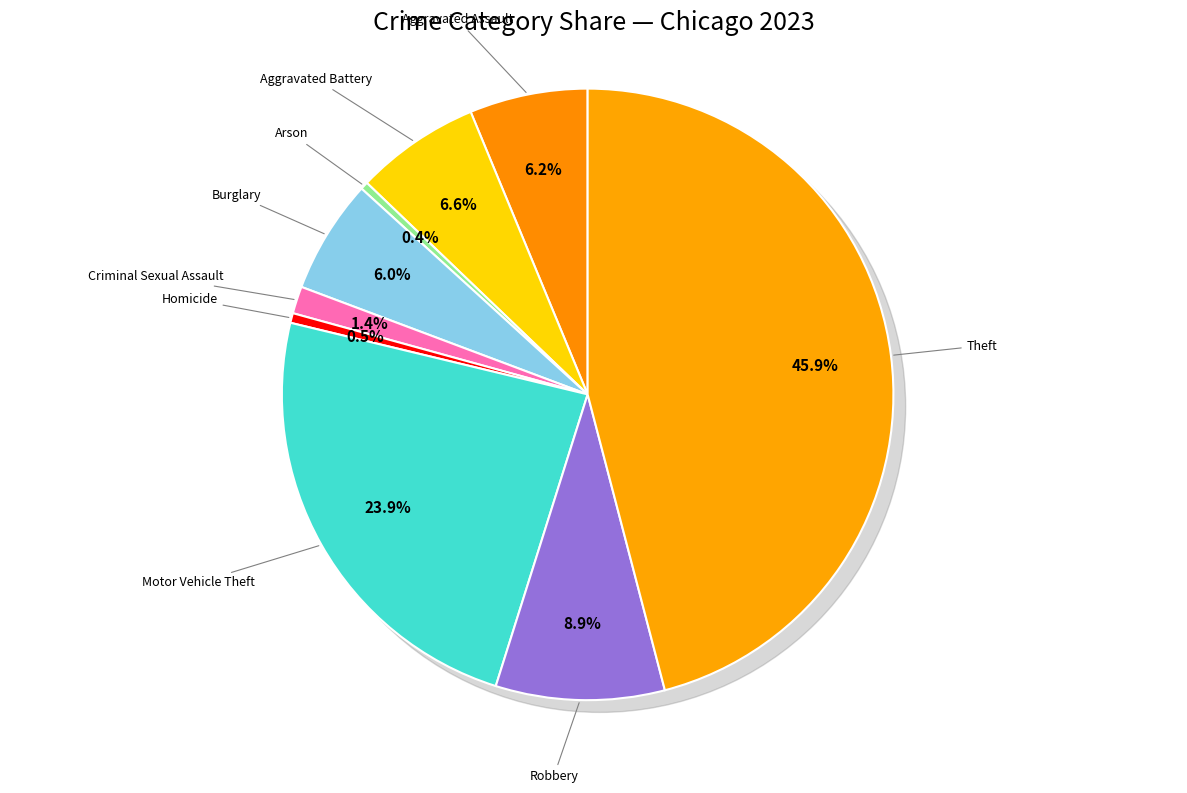

Rank the categories by value from lowest to highest.

Arson, Homicide, Criminal Sexual Assault, Burglary, Aggravated Assault, Aggravated Battery, Robbery, Motor Vehicle Theft, Theft